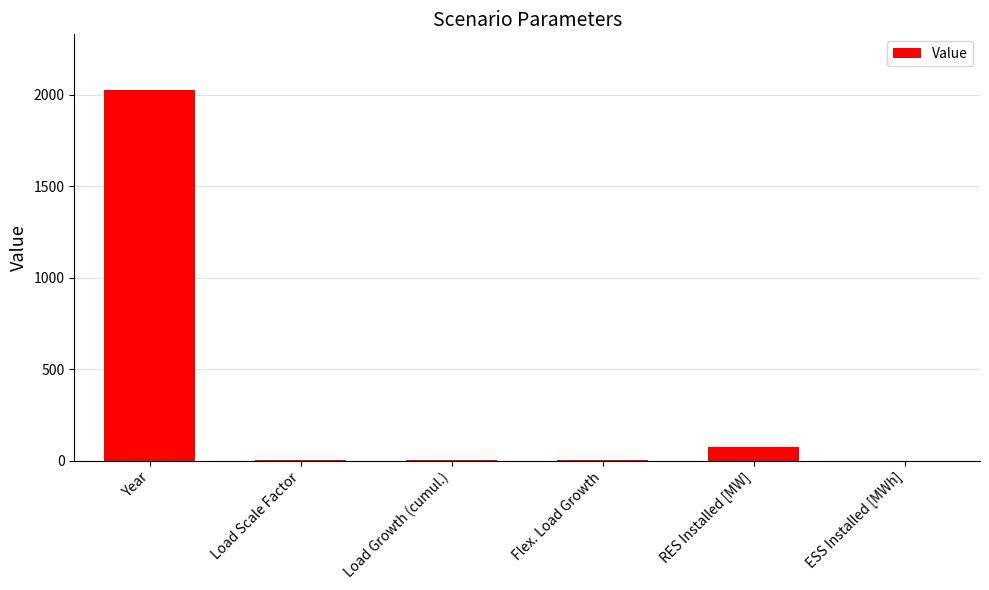

Read the value at RES Installed [MW].

75.0